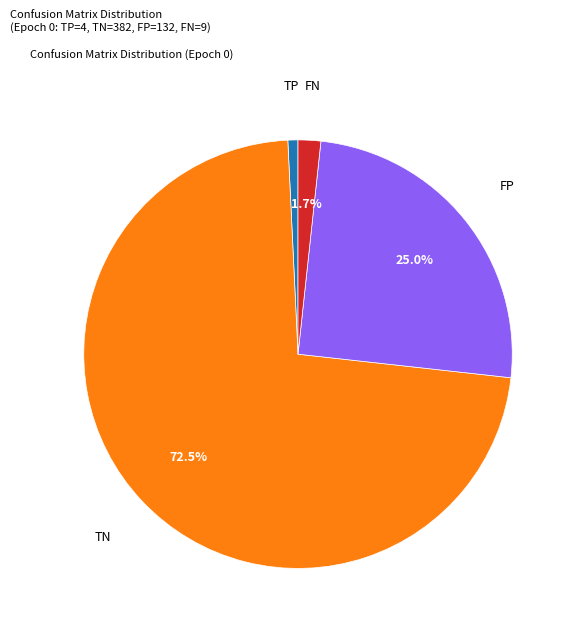

Count the number of slices in the pie.

4